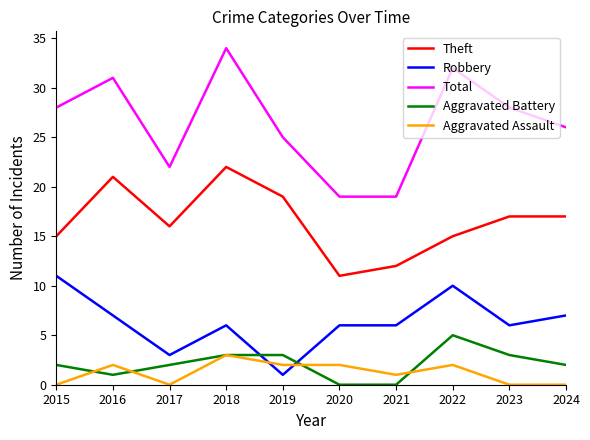

Does the chart have visible grid lines?

No